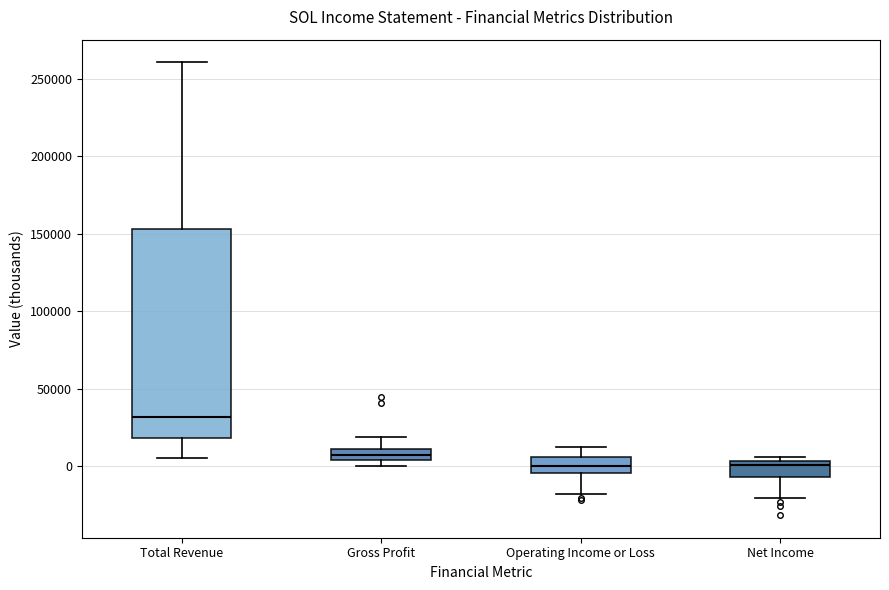

Comparing the boxes themselves (not the whiskers), which one is the tallest?

Total Revenue